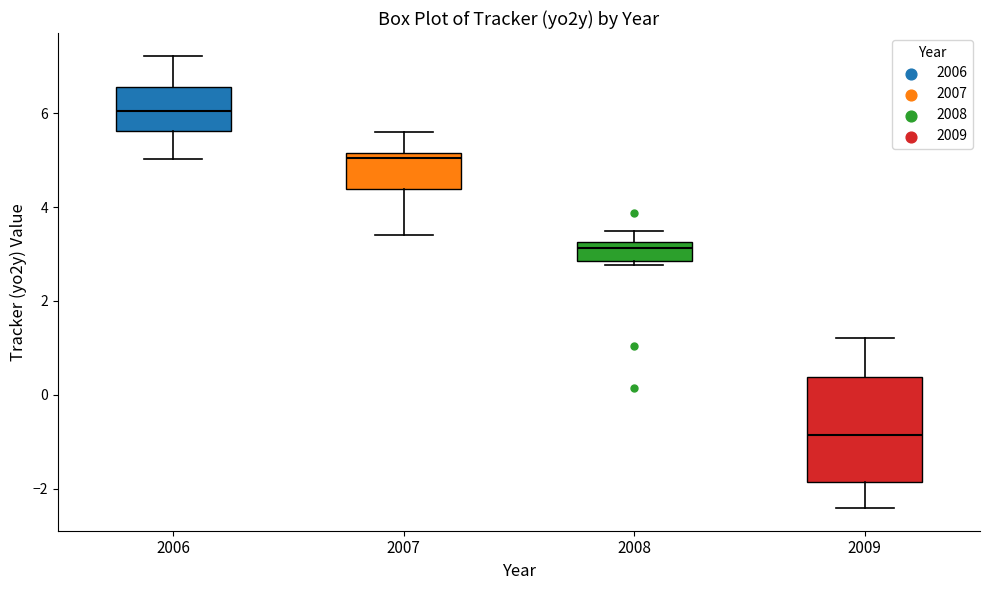

Which box is the tallest, from its lower edge to its upper edge?

2009